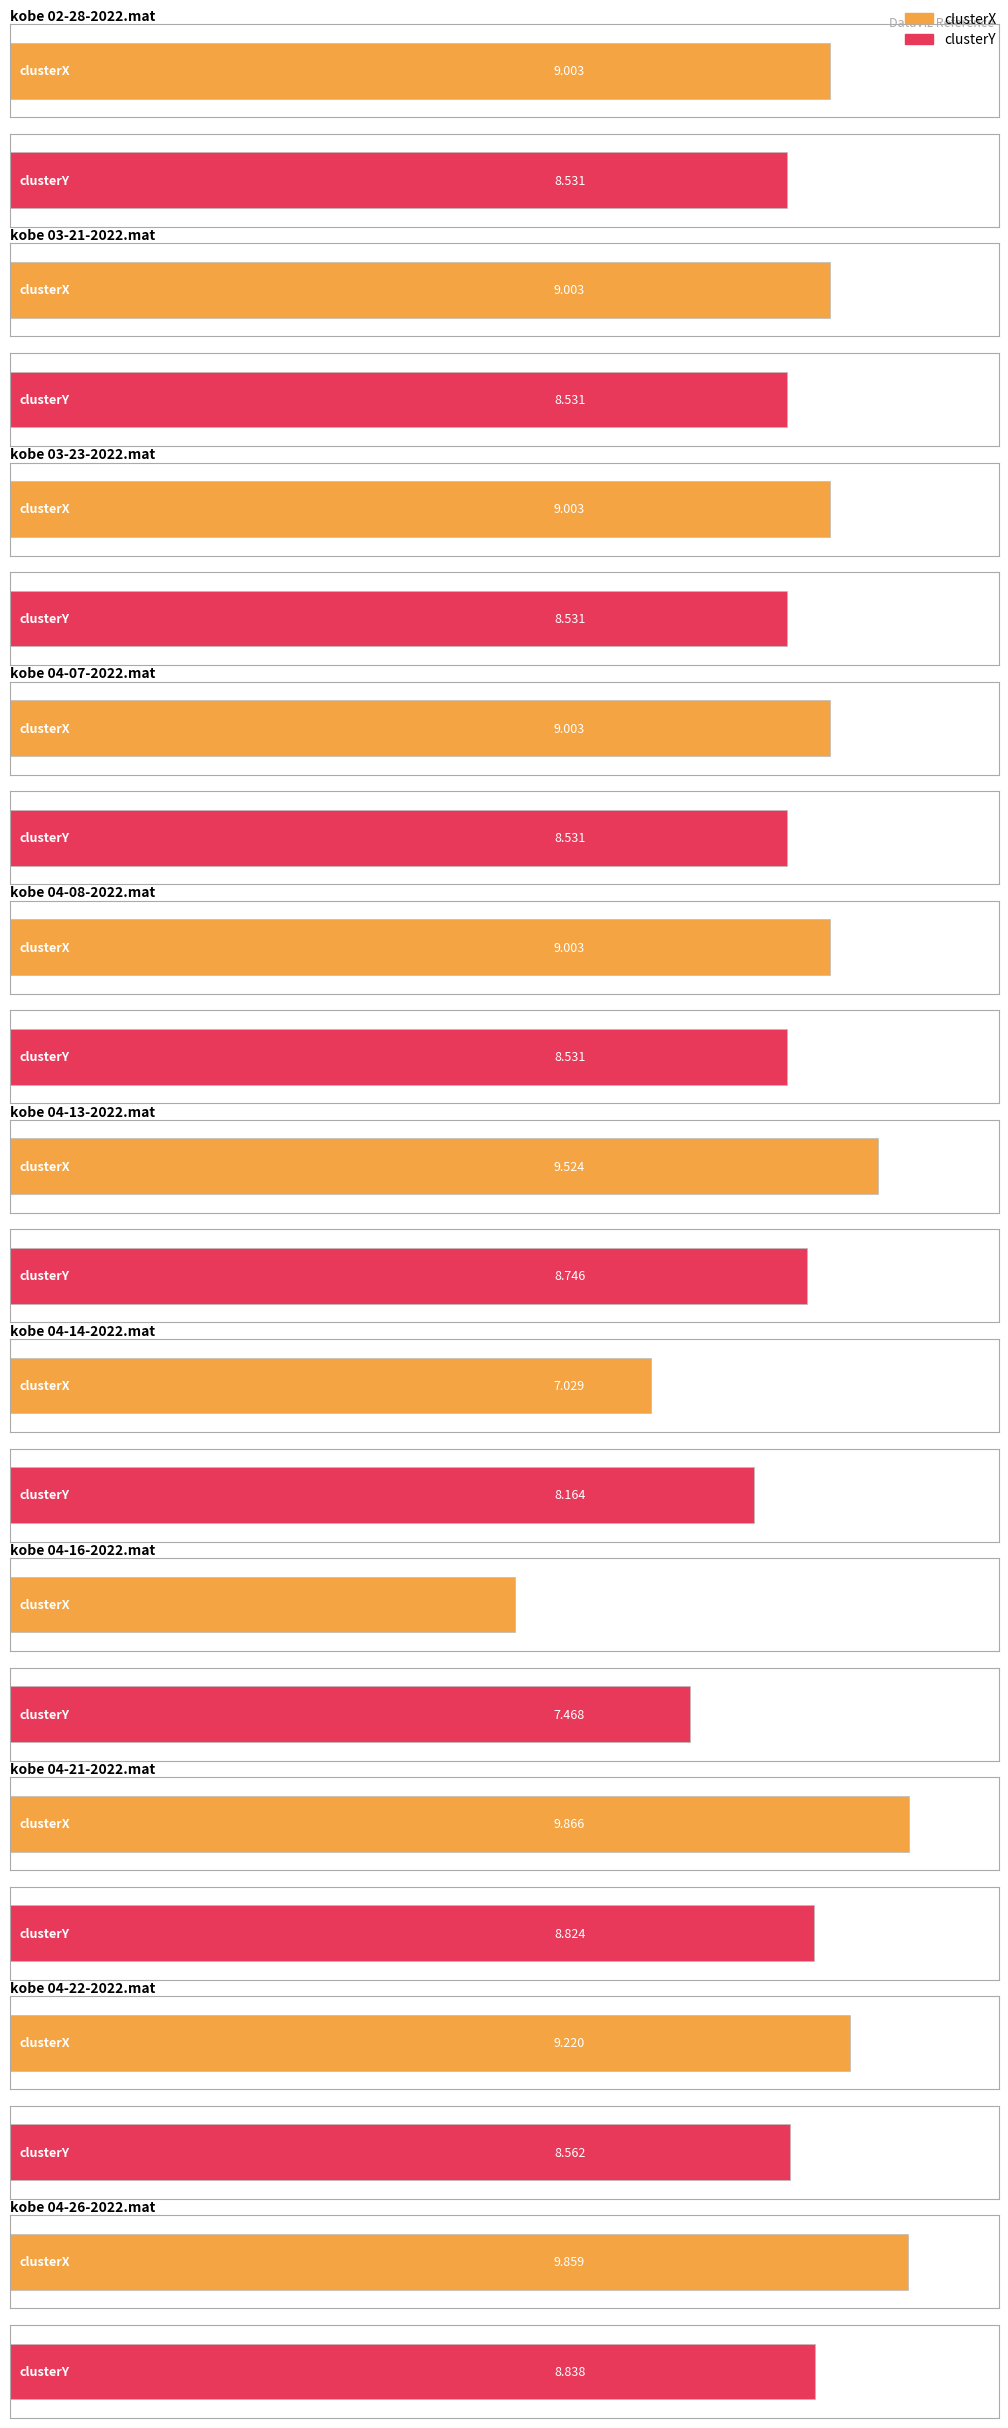

Which series changed the most between kobe 02-28-2022.mat and kobe 03-23-2022.mat?

clusterX